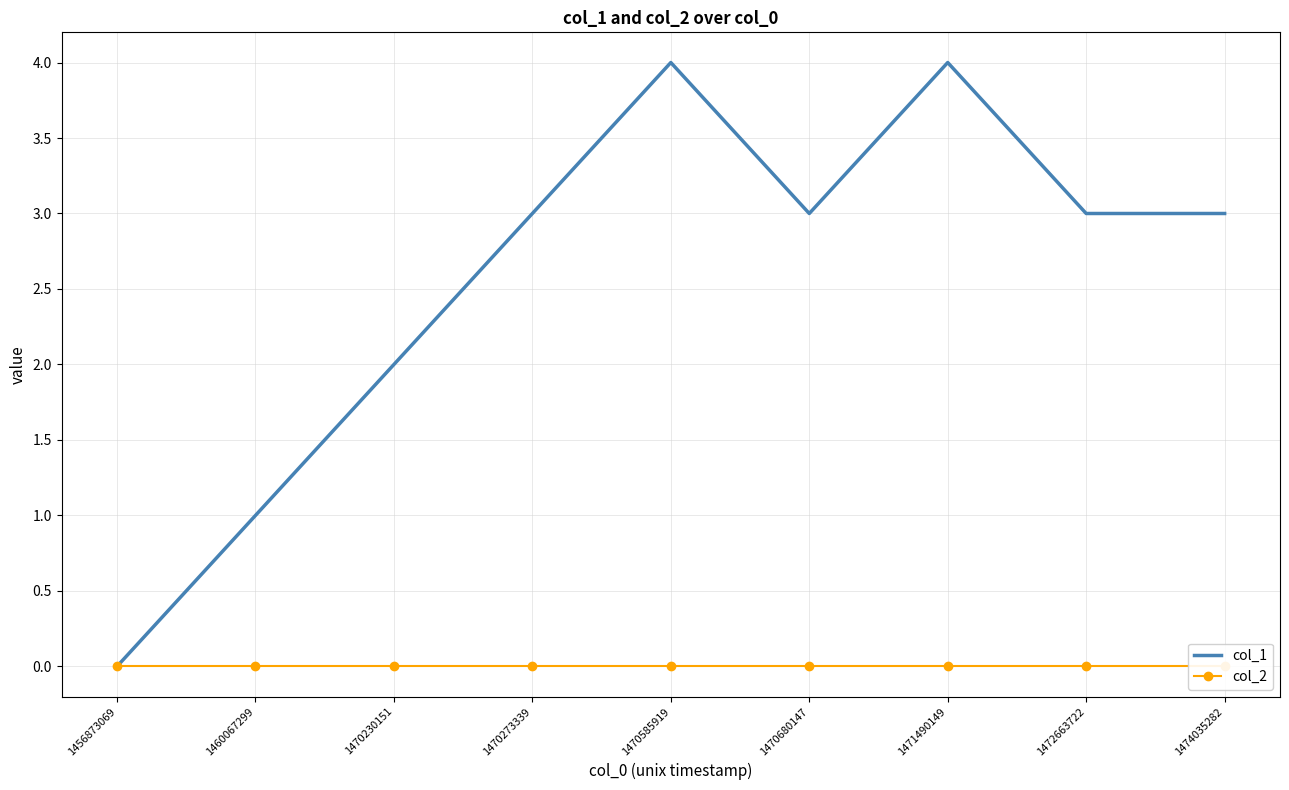

How many data points in col_1 are above 3?

2